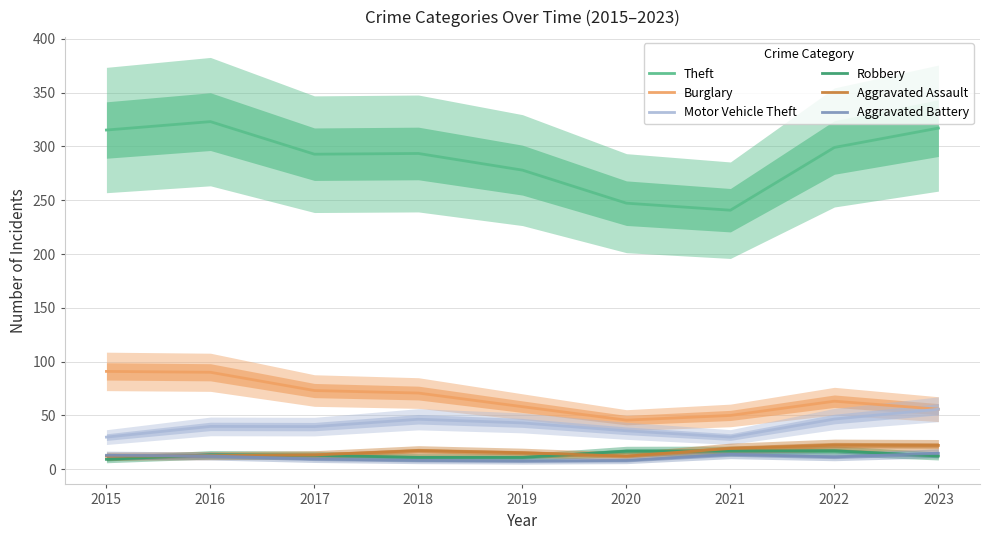

How many series are shown in this chart?

6